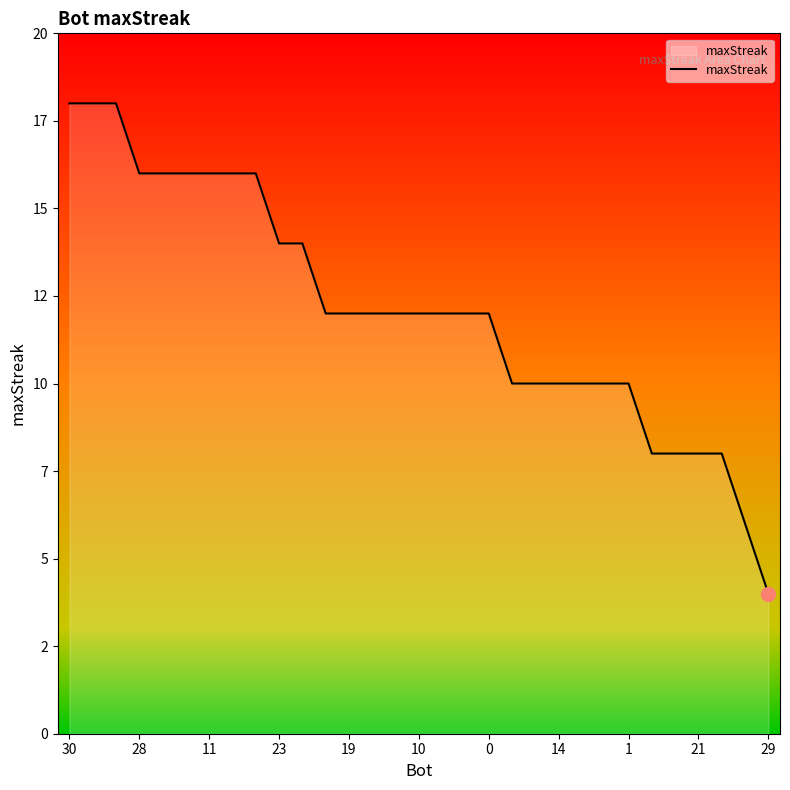

Does the chart have visible grid lines?

No